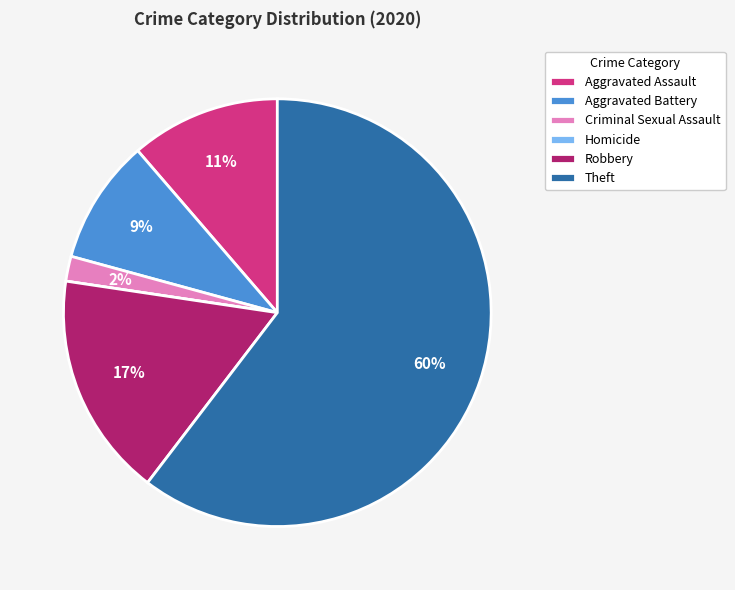

Is it true that Robbery is 23% of the pie?

False